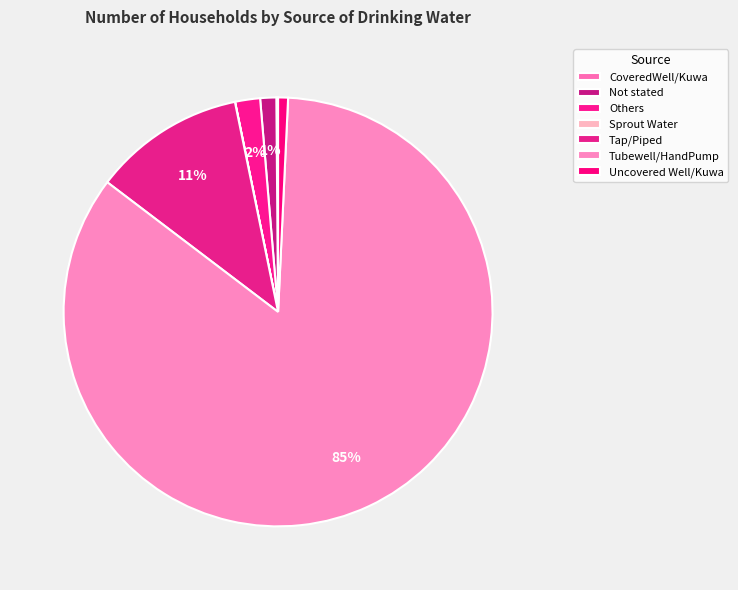

To the nearest percent, what portion does Uncovered Well/Kuwa represent?

1%